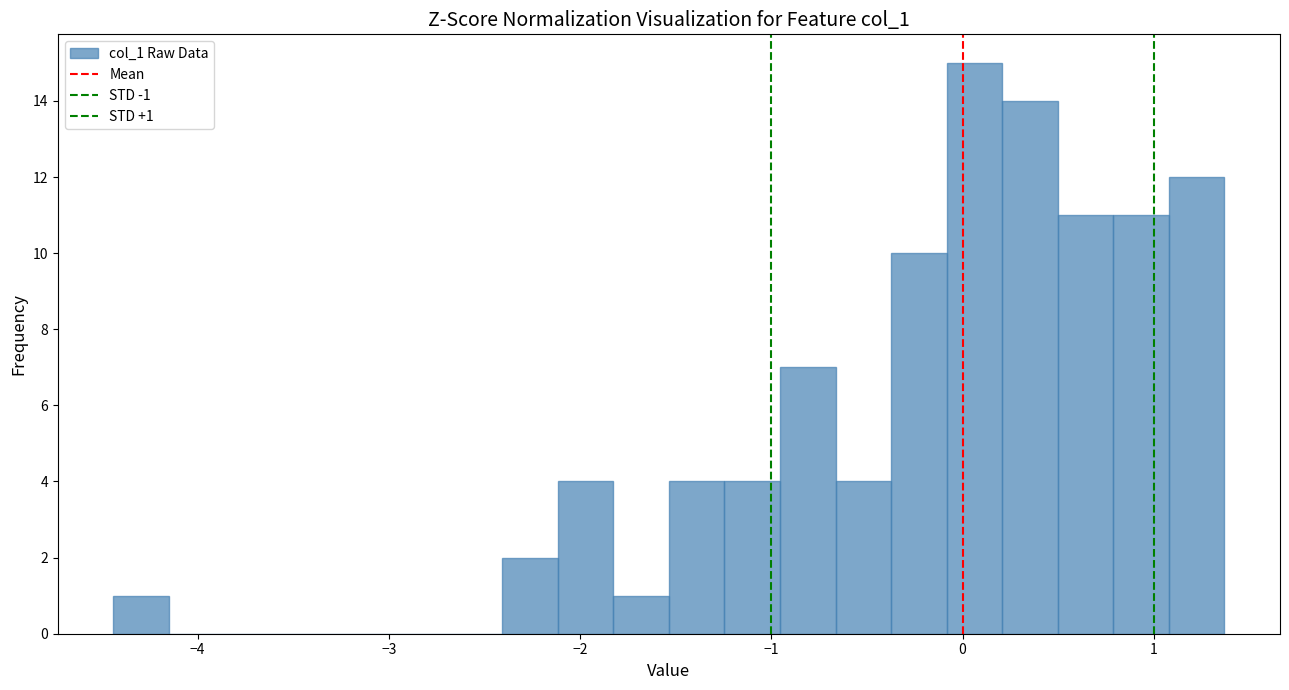

Read against the x-axis, roughly where is the centre of the tallest bar?

0.1